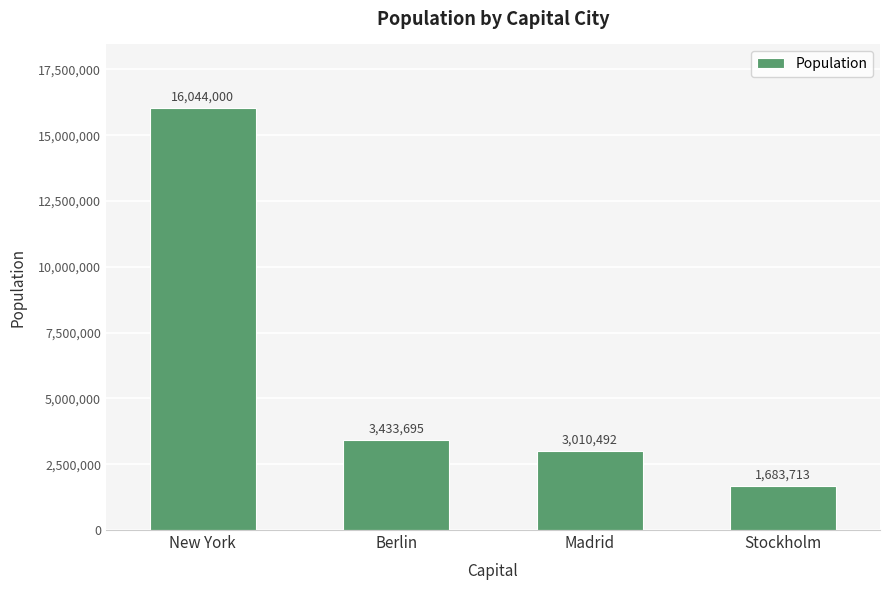

What position from the left is Berlin?

2